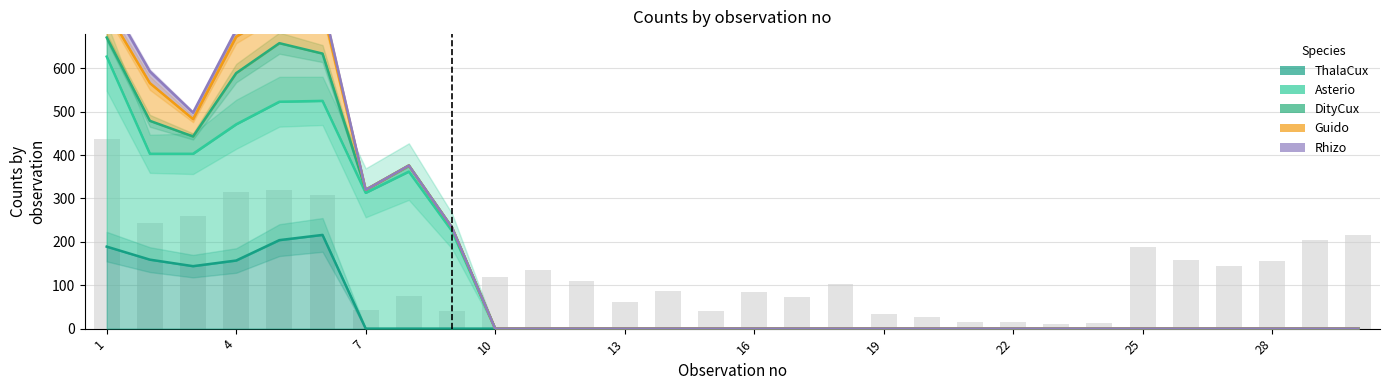

Between 15 and 16, which series saw the biggest shift?

Asterio